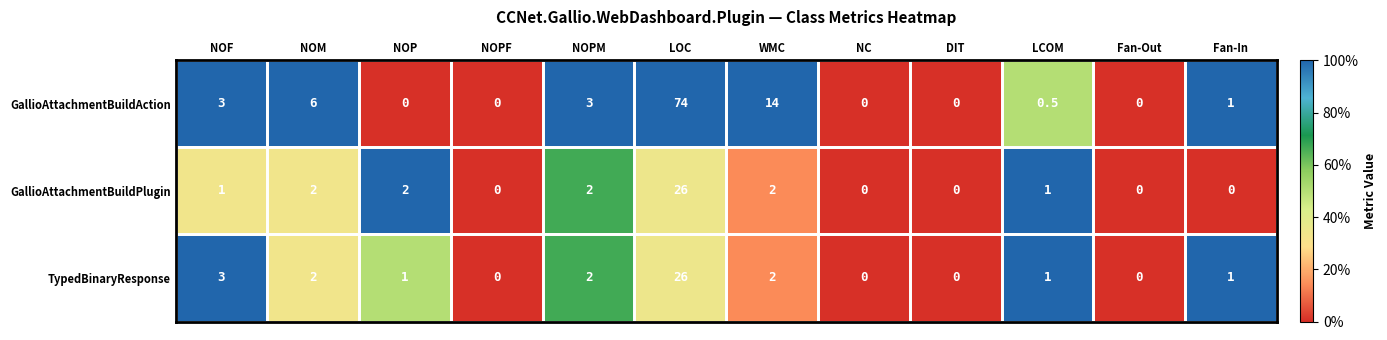

What is the spread (max minus min) of values at LCOM?

0.5